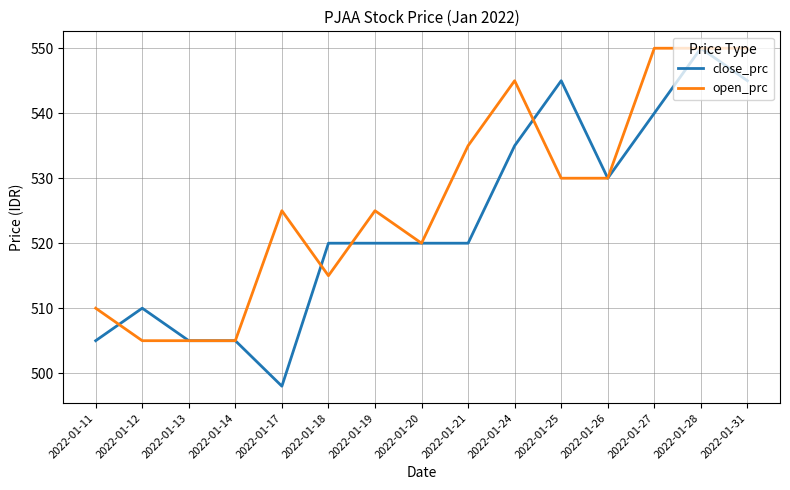

Which series has the largest total across all categories?

open_prc